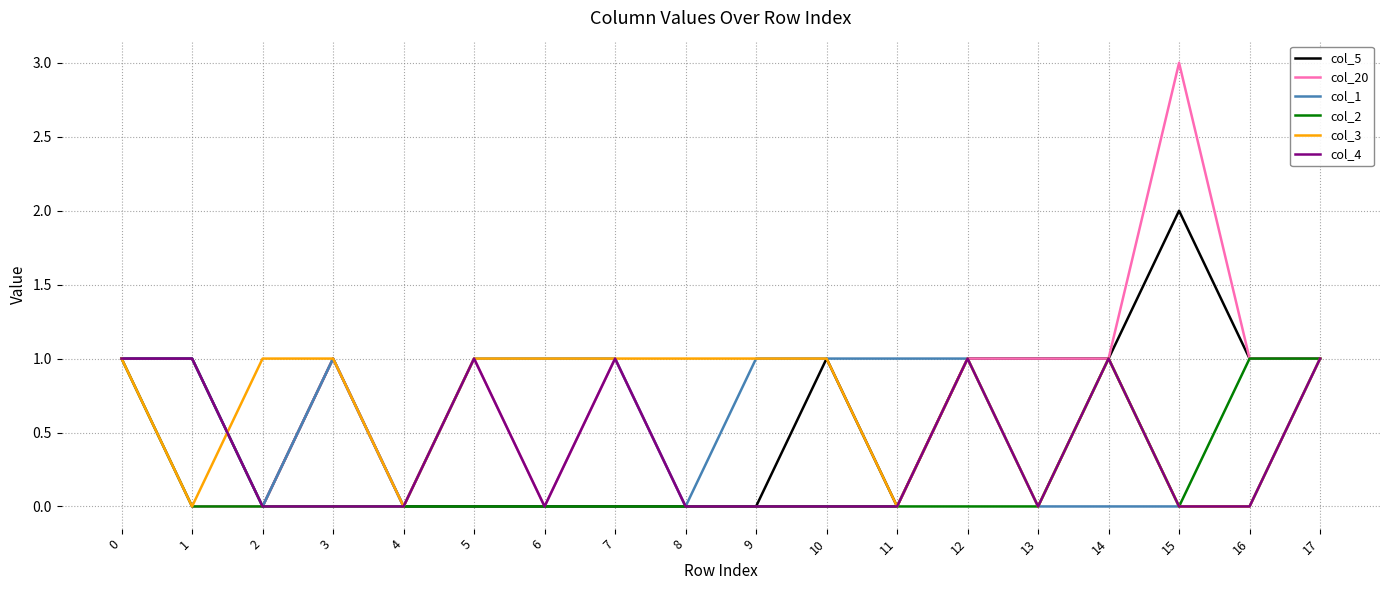

Which category has the highest value across all series?

15